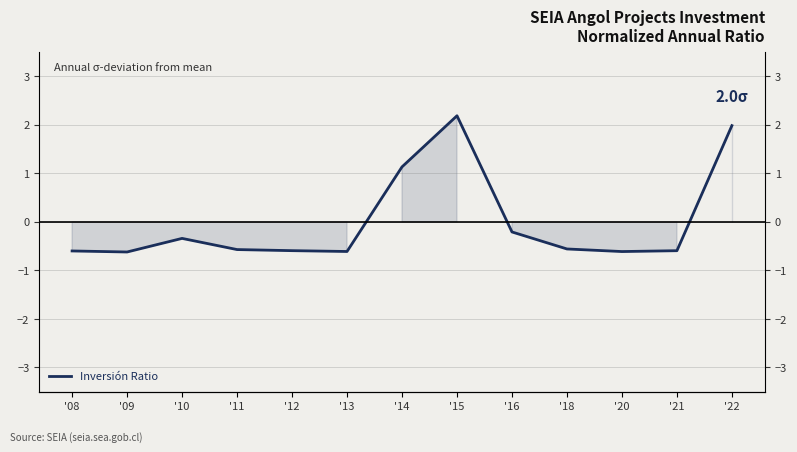

At which category does the data reach its first local valley?

'09